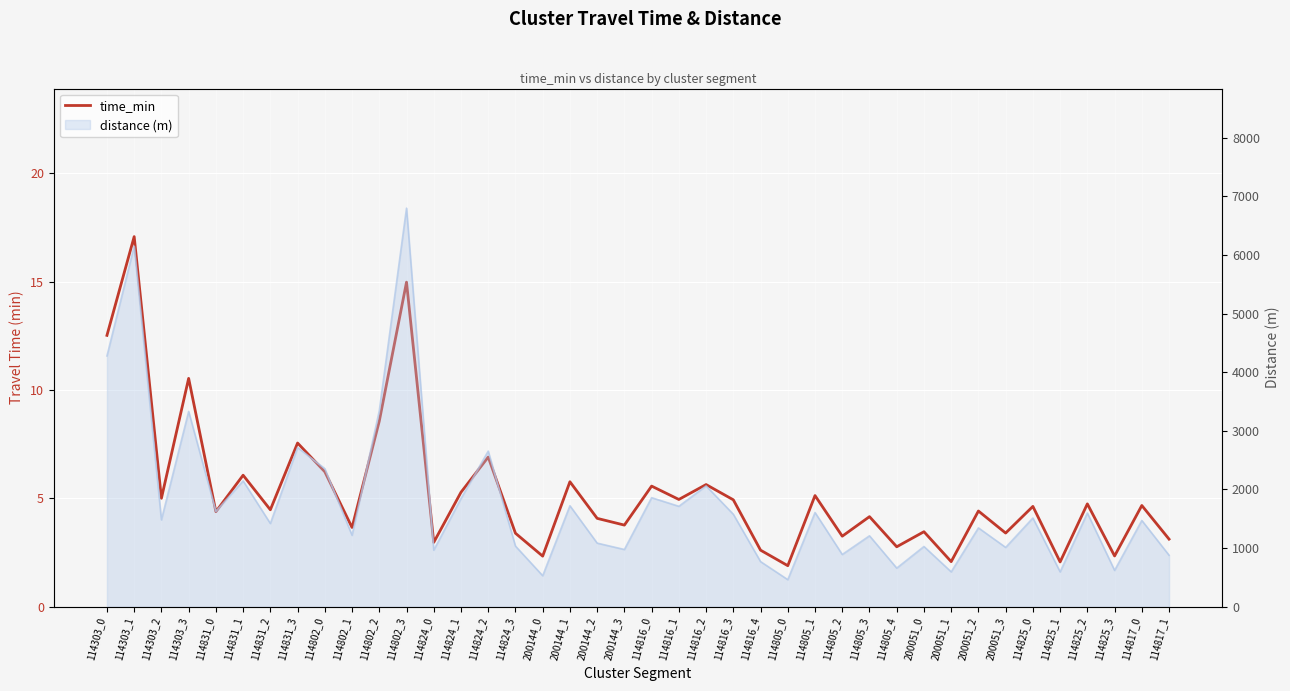

What is the change in value from 114802_2 to 200144_1?

-2.8